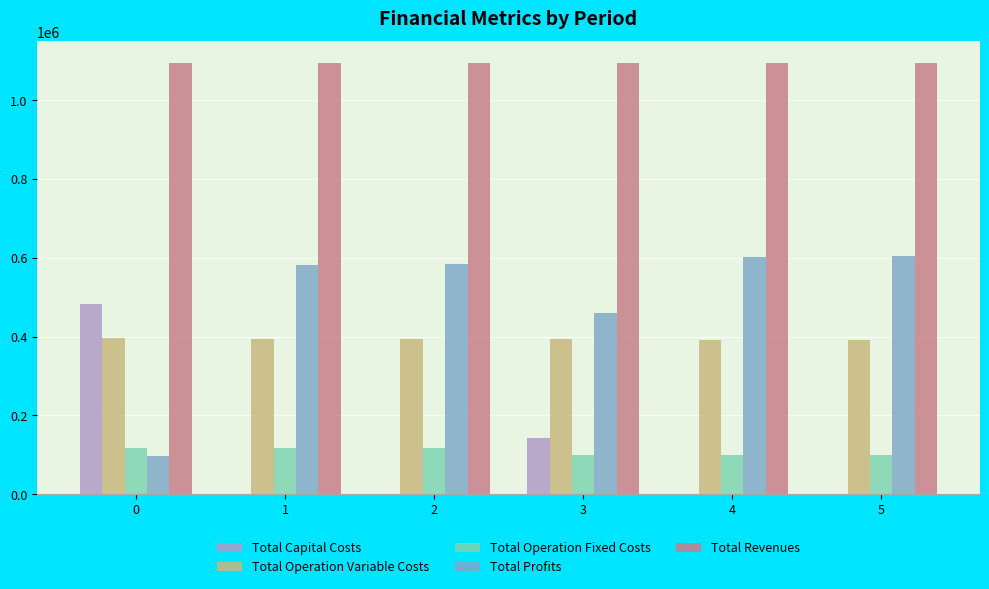

How many distinct data groups are displayed?

5